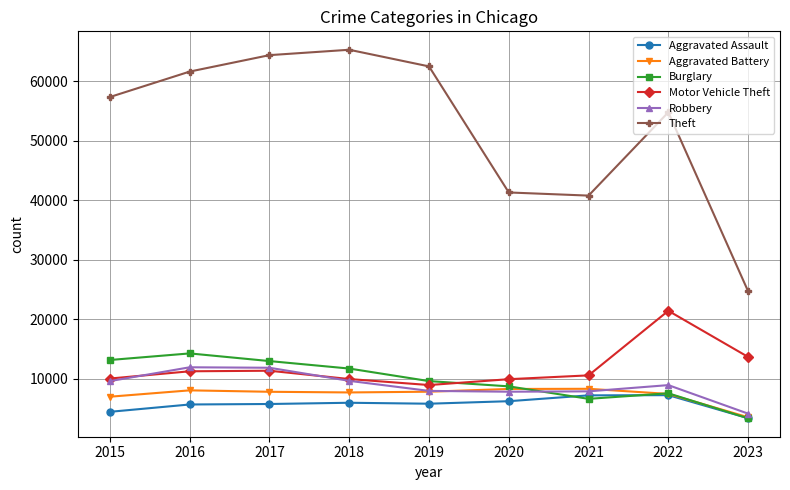

At how many categories does at least one series exceed 45121?

6